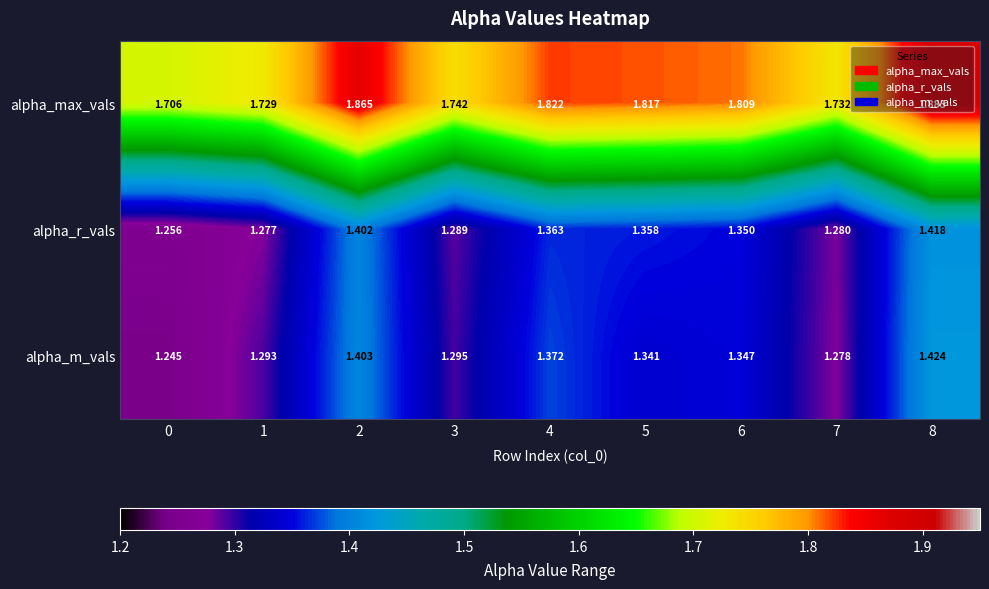

Rank the series at 4 from lowest to highest value.

alpha_r_vals, alpha_m_vals, alpha_max_vals